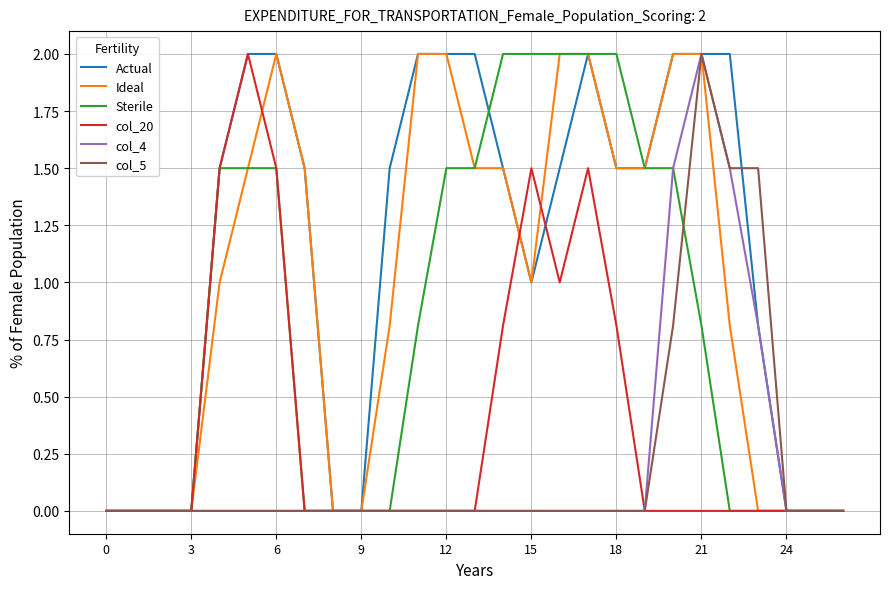

Does the chart have visible grid lines?

Yes